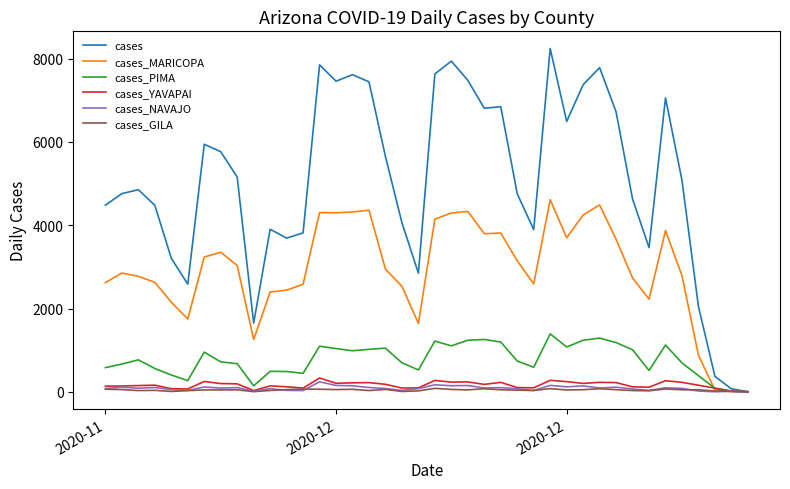

Which series has the widest spread of values?

cases